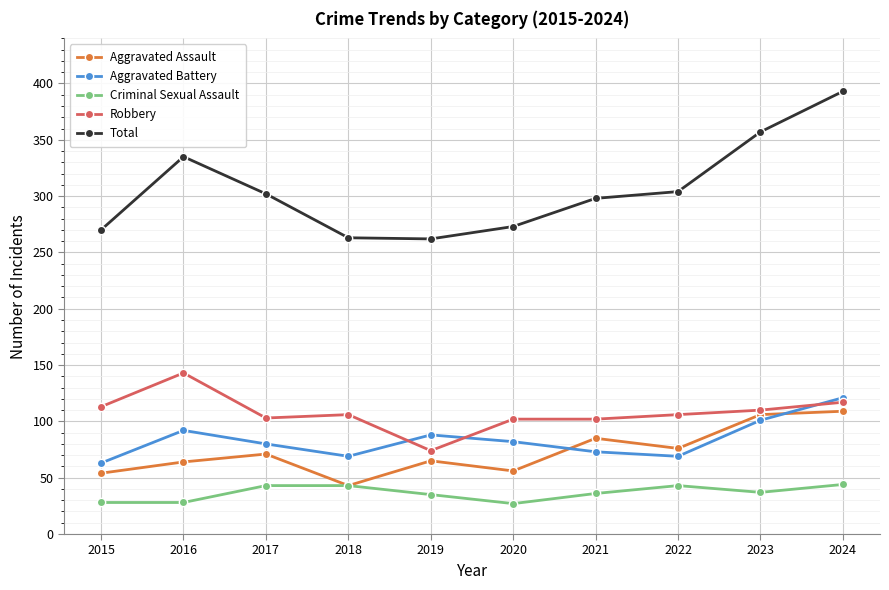

What is the value of the Robbery point at the 8th from the left?

106